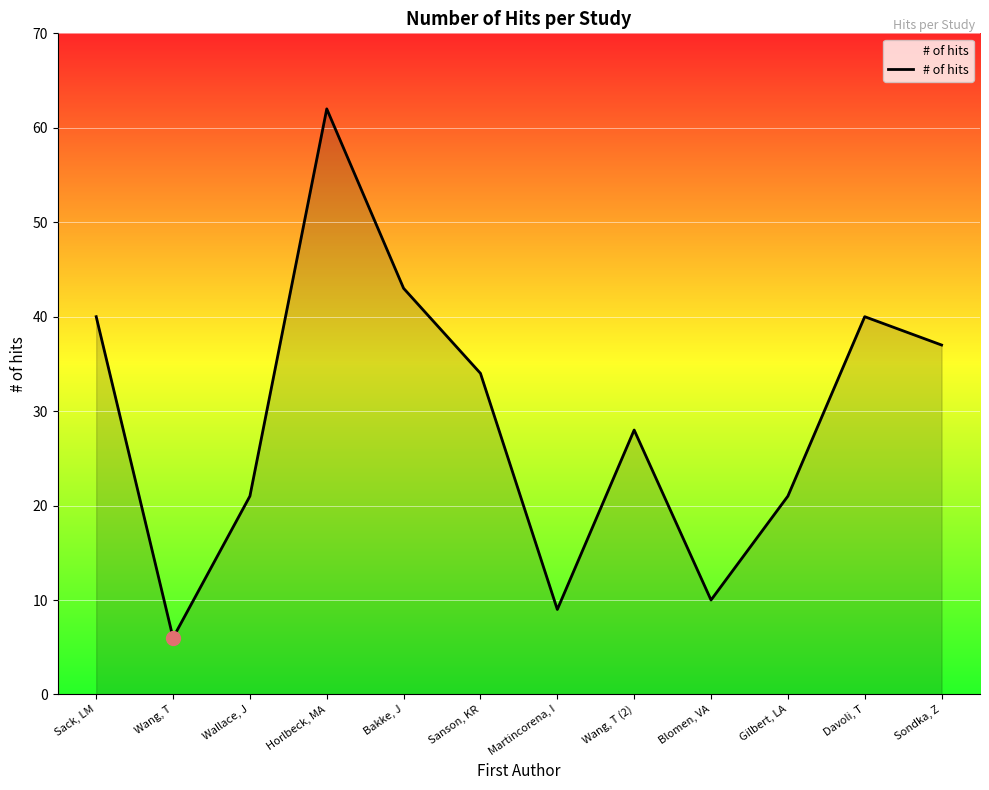

Where is the data nearest to the value 34?

Sanson, KR